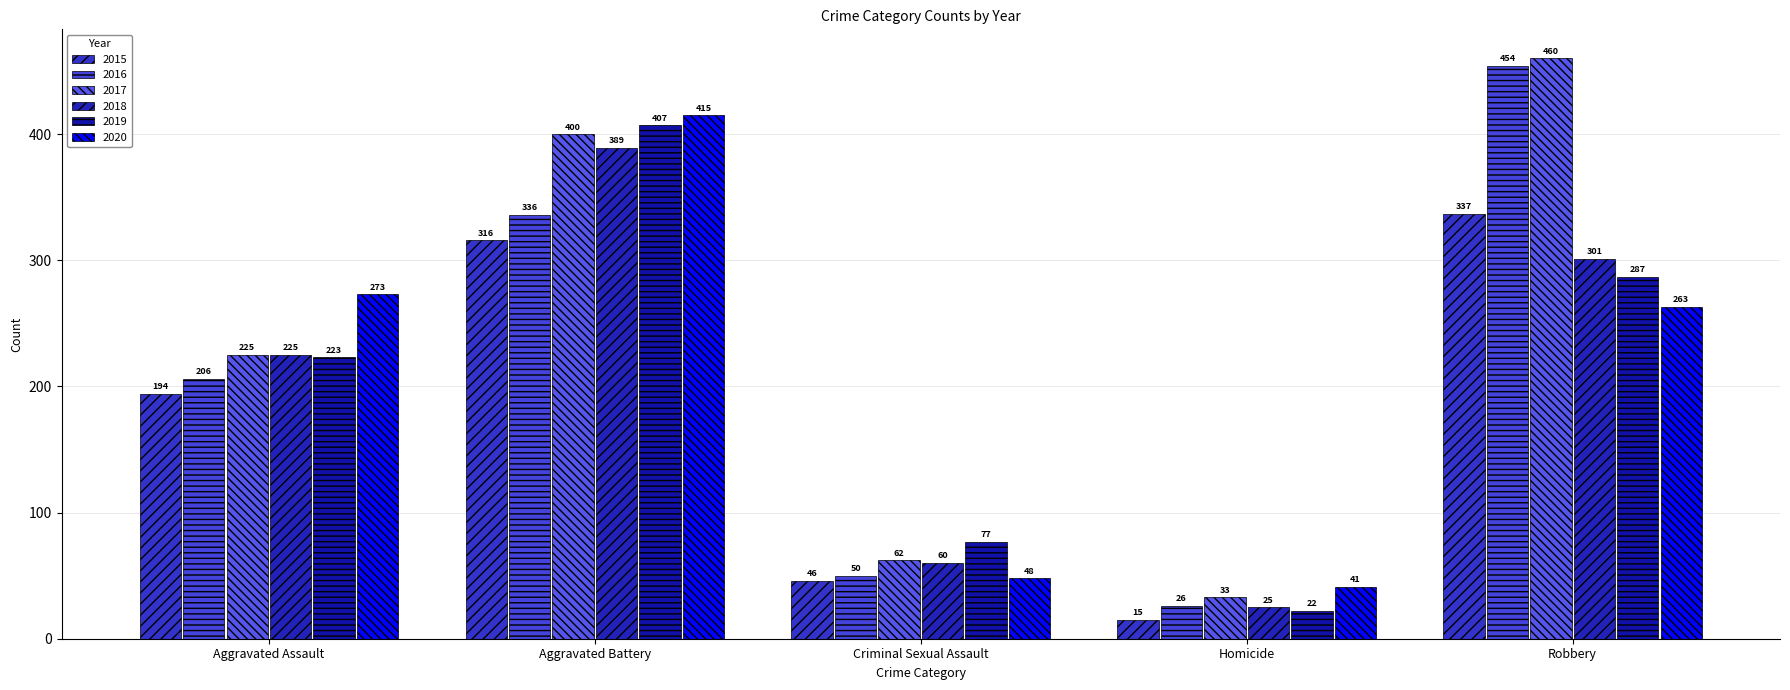

How many groups of bars are there?

5